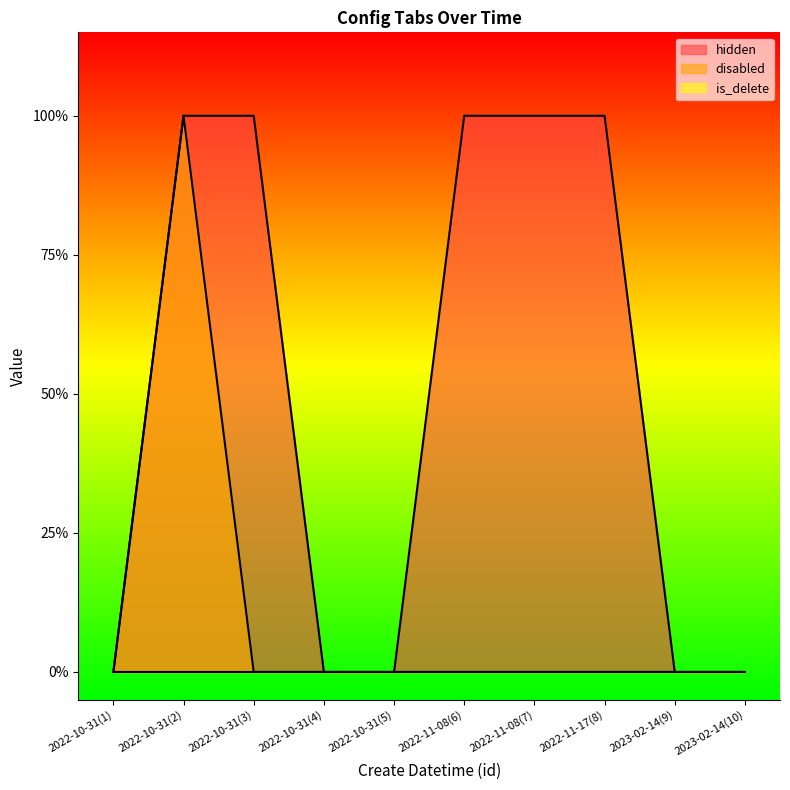

What is the label of the 1st point from the right?

2023-02-14(10)